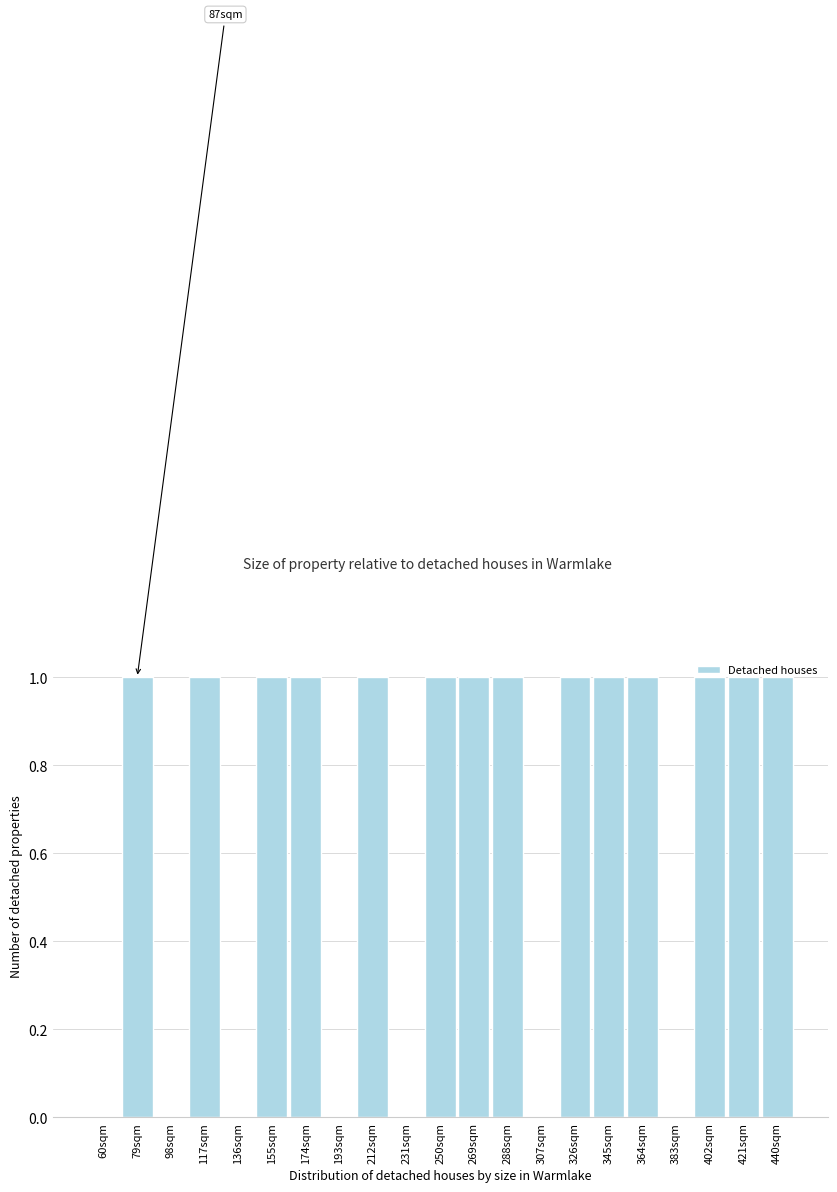

Between 193sqm and 117sqm, which is larger?

117sqm